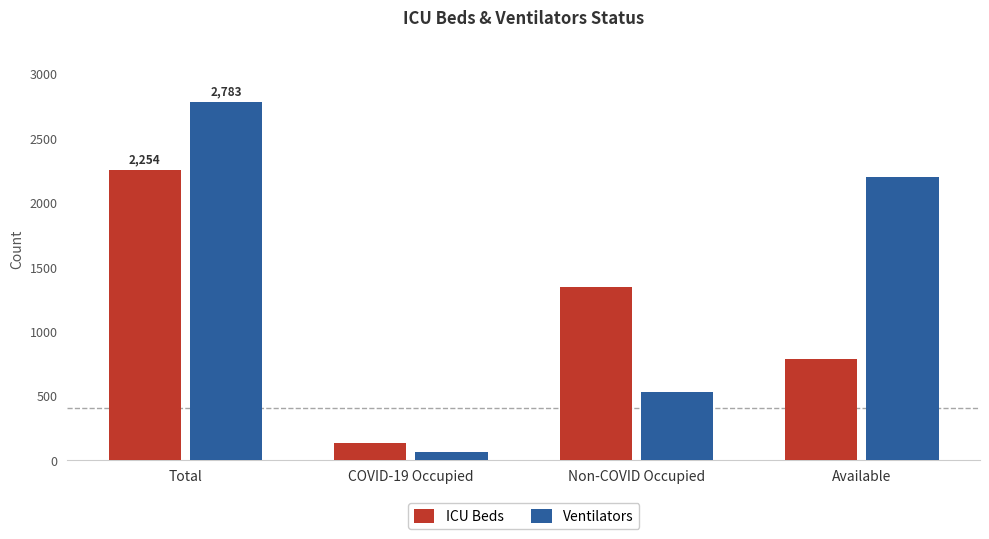

Count the number of data series in this chart.

2